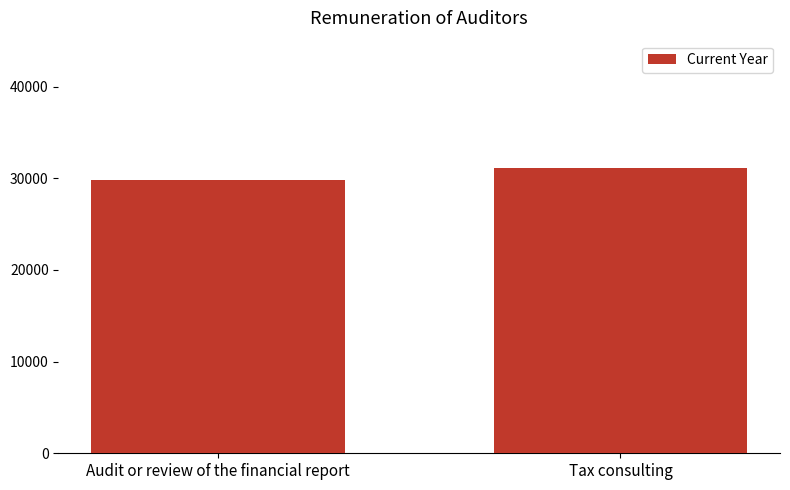

What is the value of the 2nd bar from the left?

31064